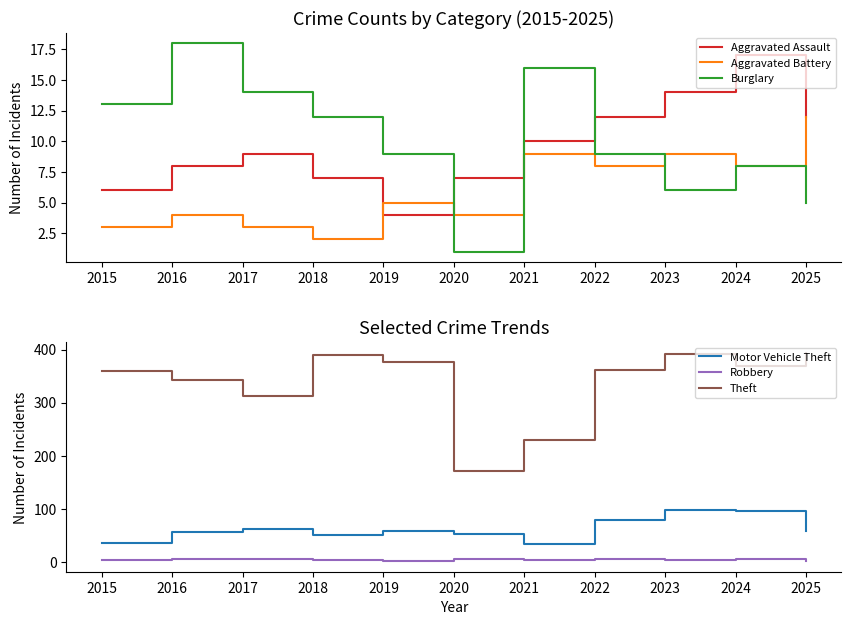

True or false: Aggravated Battery and Aggravated Assault intersect in this chart.

True